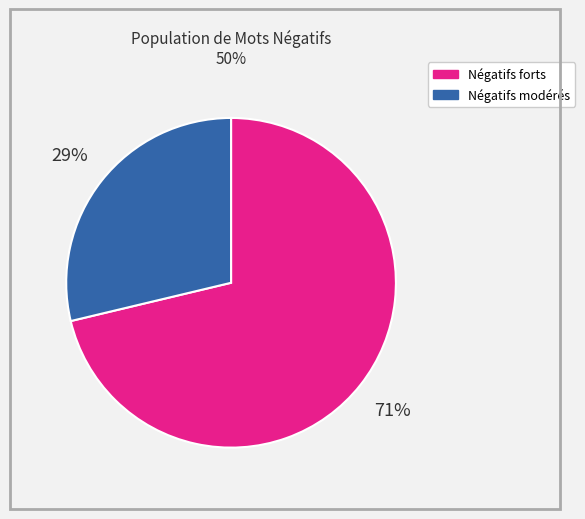

What is the smallest slice in the pie chart?

Négatifs modérés